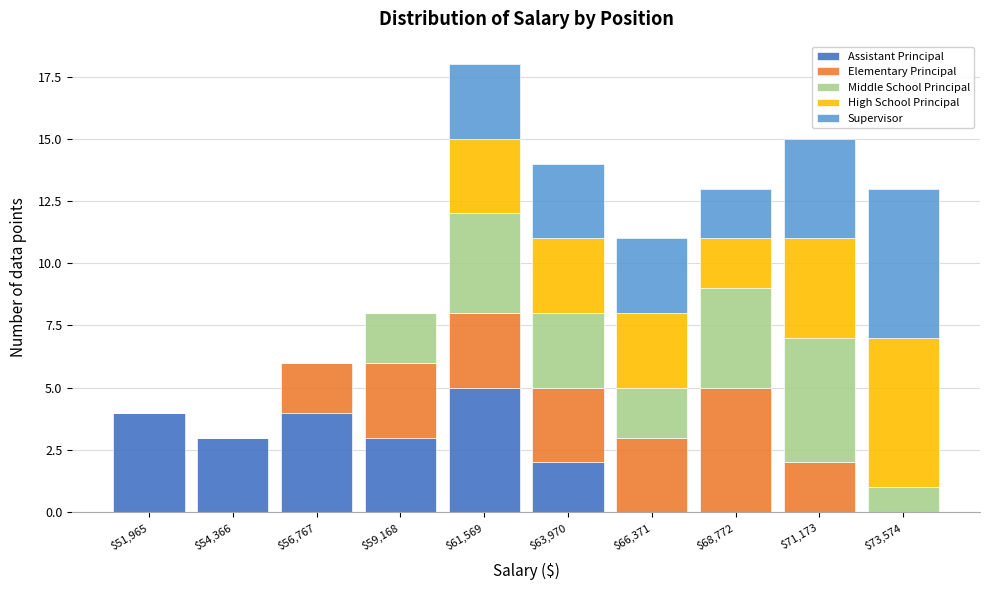

What is the maximum value for Assistant Principal?

5